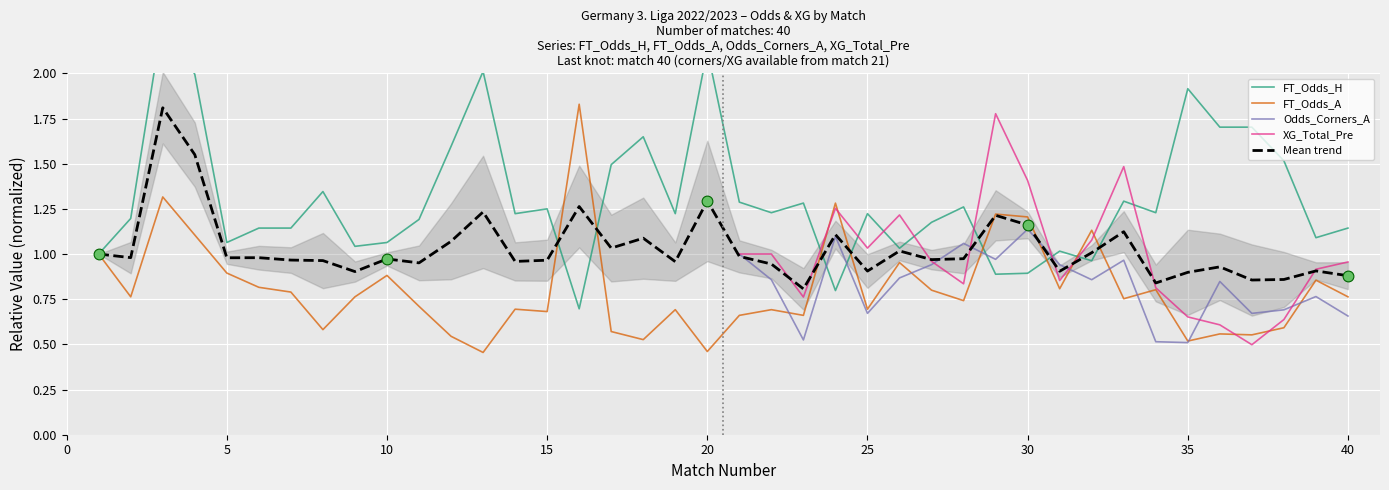

Which series has the largest total across all categories?

FT_Odds_H